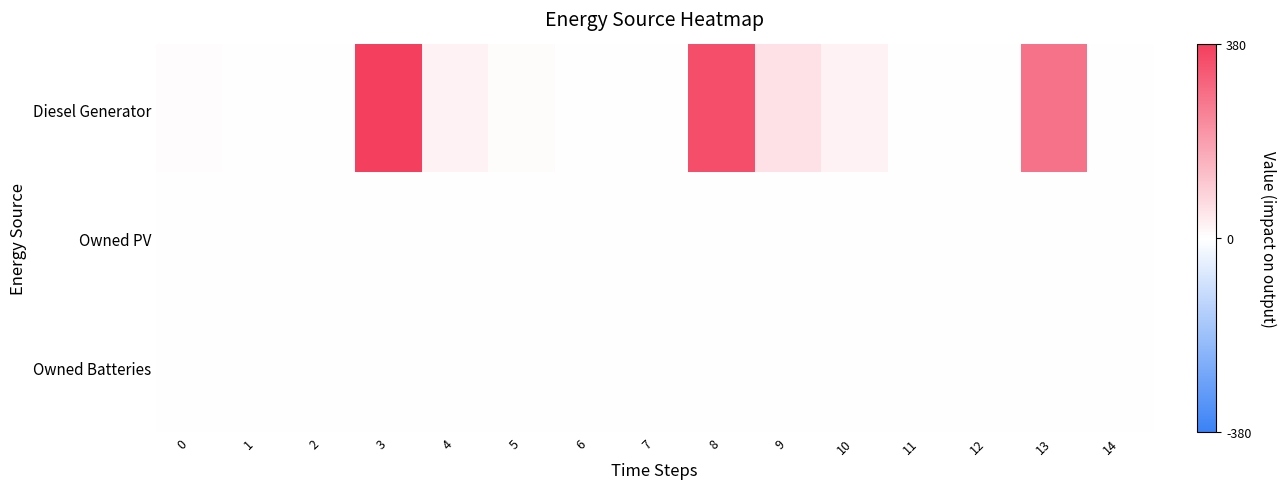

What is the spread (max minus min) of values at 0?

5